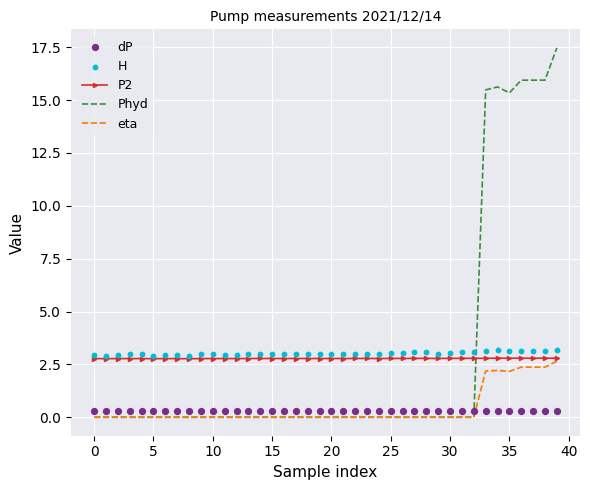

Which series has the largest total across all categories?

H